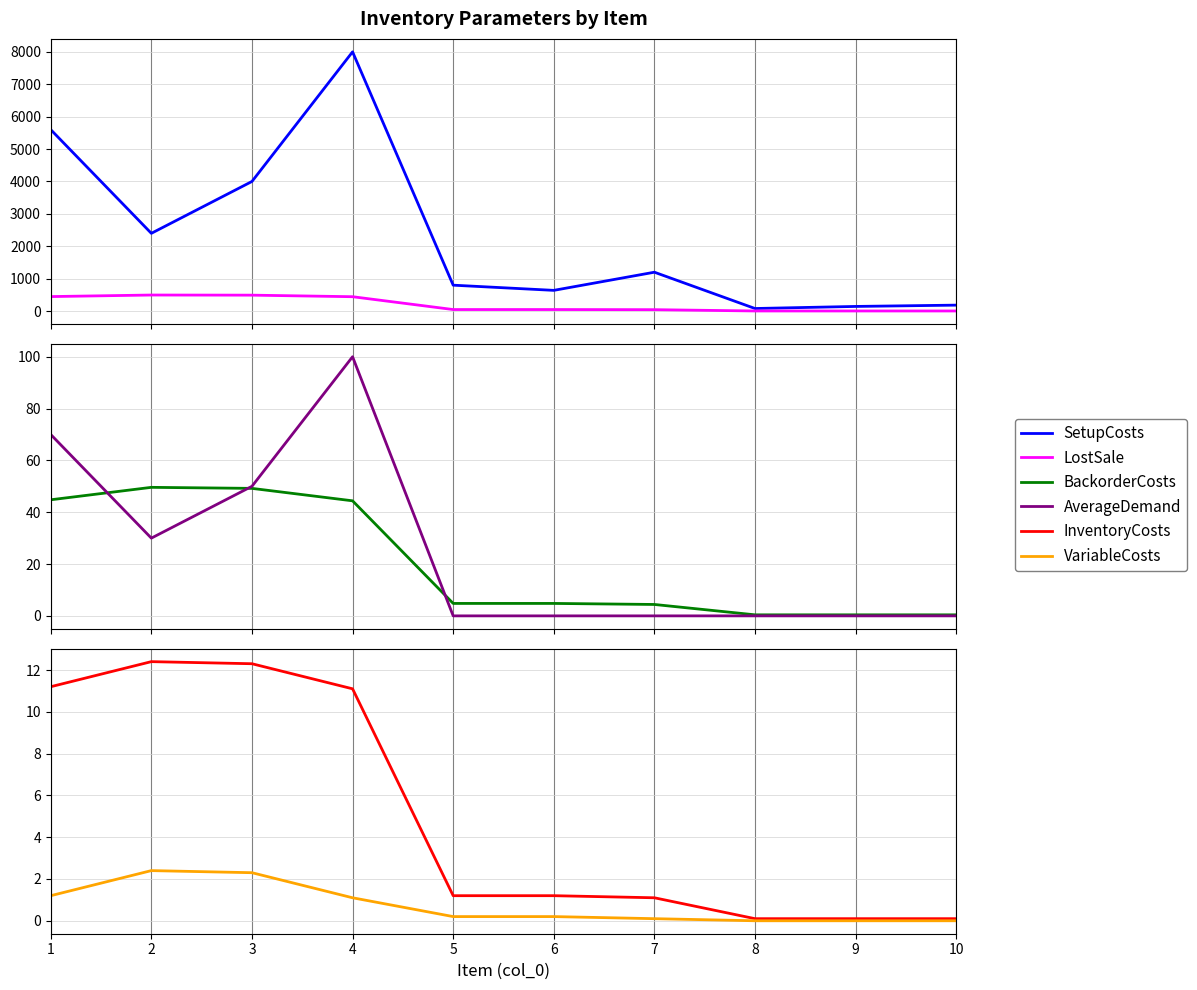

Which has a higher value, 9 or 3?

3